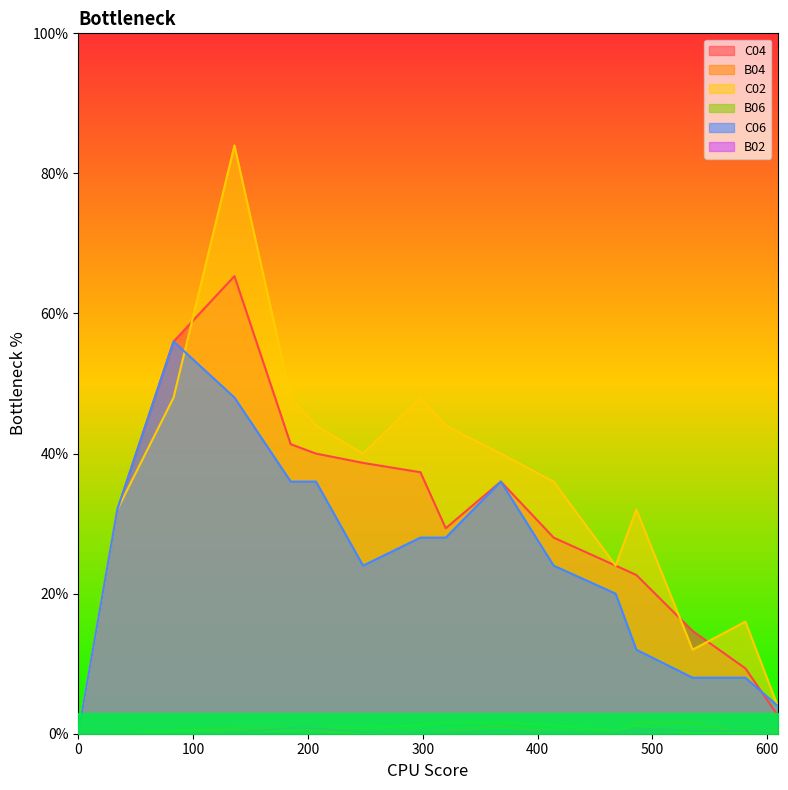

Where is the first local maximum for B02?

368